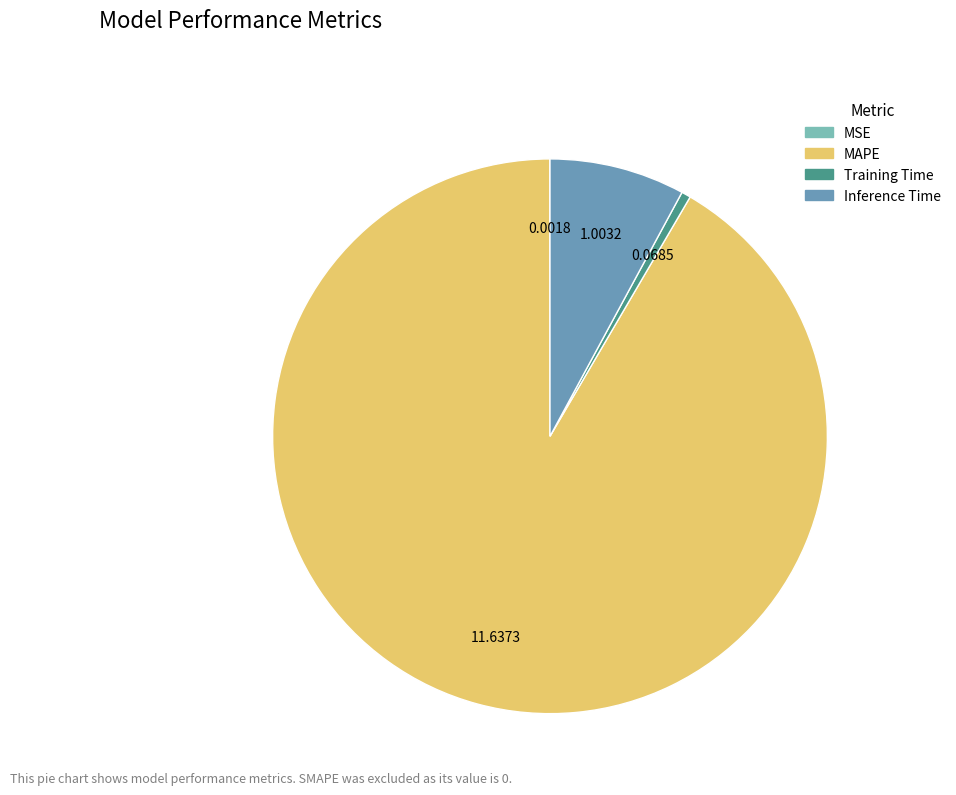

Between MAPE and Training Time, which is larger?

MAPE